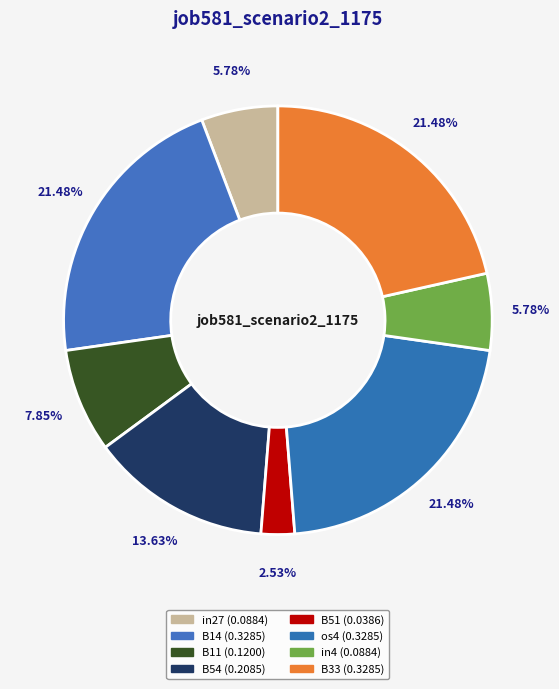

How many slices are in this pie chart?

8